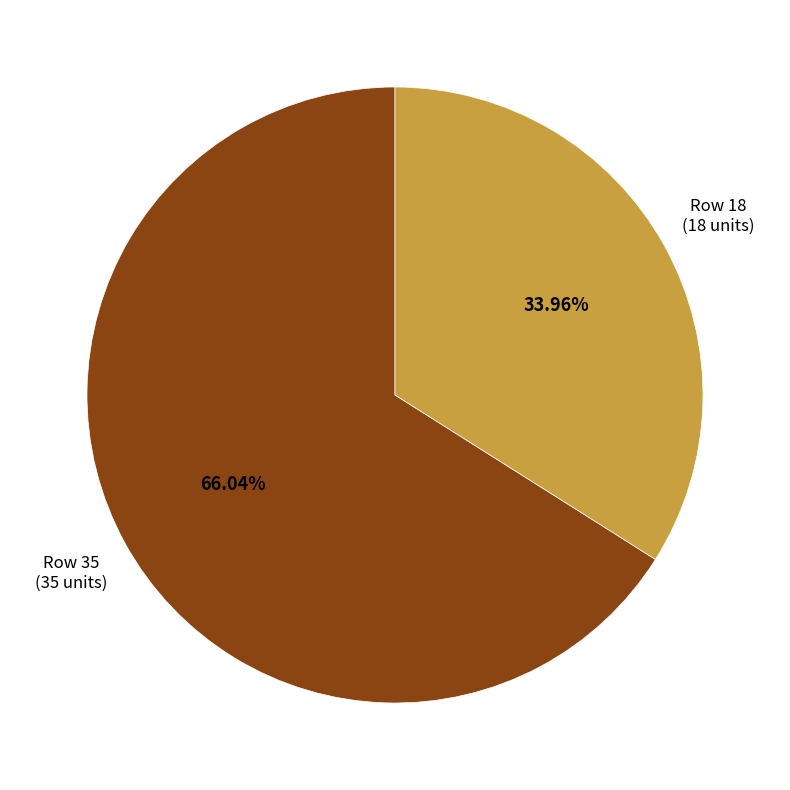

Does any single category account for the majority?

Yes